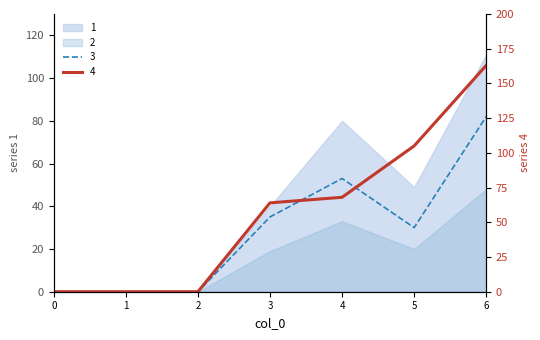

True or false: 1 has a value of 29 at 4.

False